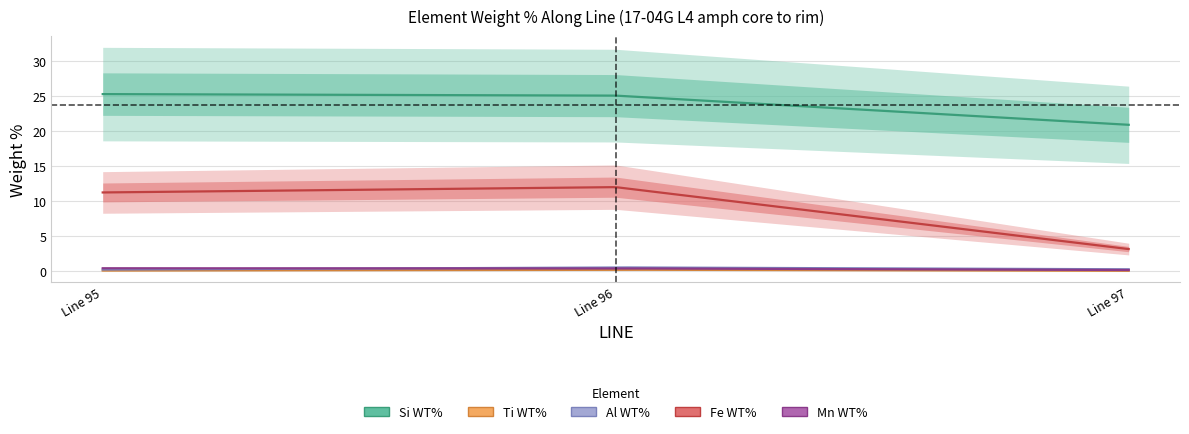

Read the Si WT% value at 96.

25.0